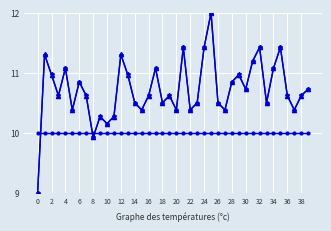

What is the minimum value shown in the chart?

9.0